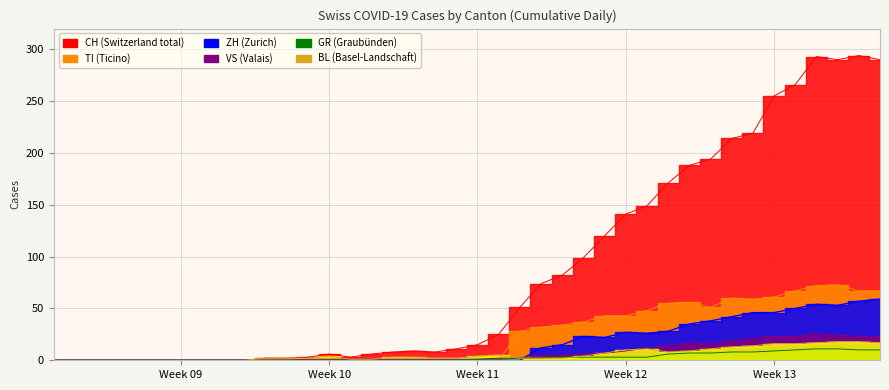

Which series has the largest range (max minus min)?

CH